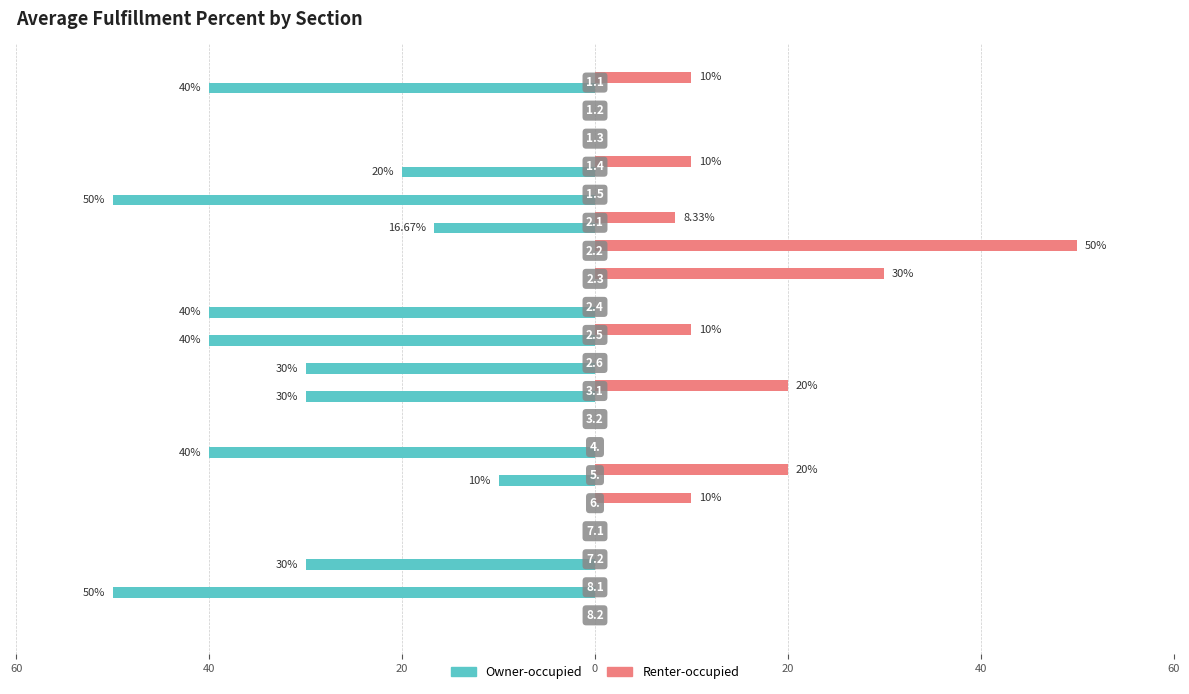

What are all the series names shown in the legend?

Owner-occupied, Renter-occupied